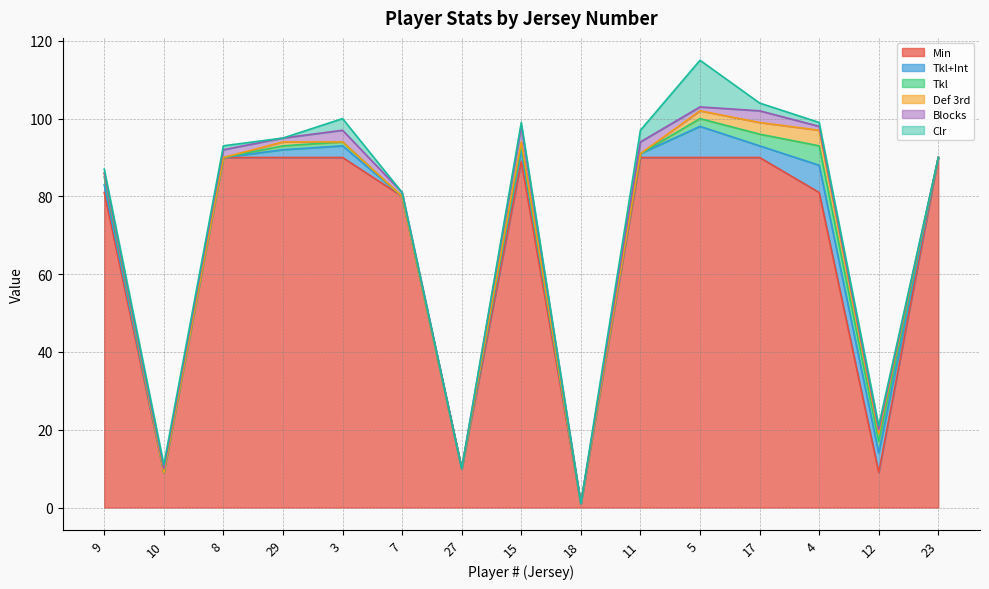

At which category is the sum across all series the highest?

5